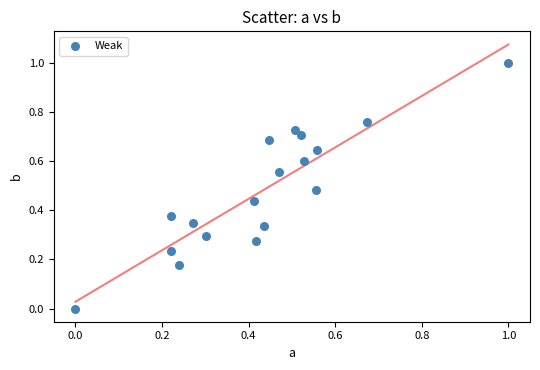

What is the range of Y values (max minus min)?

1.0